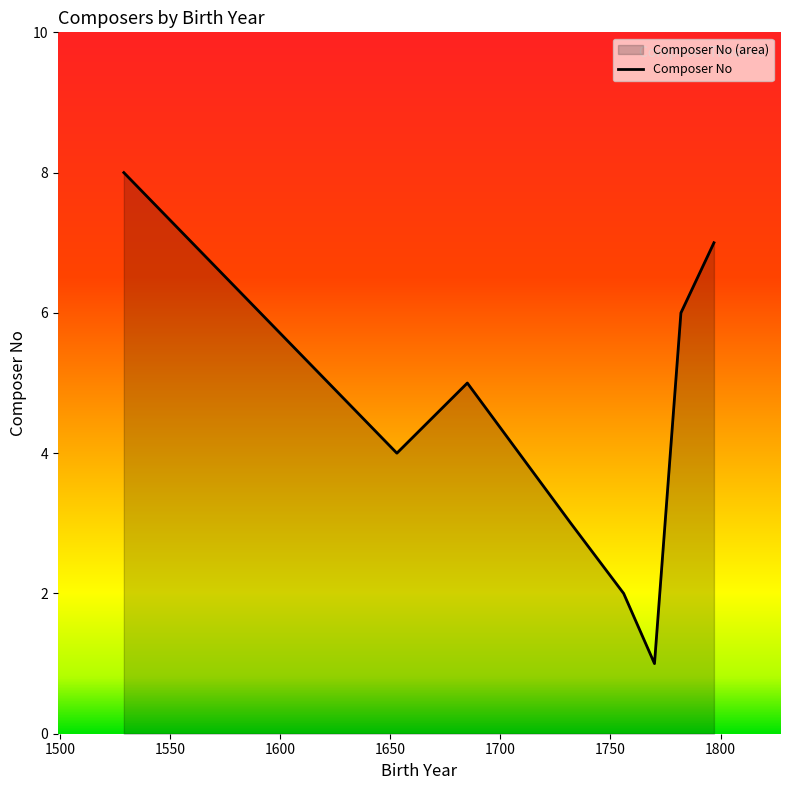

What is the greatest value displayed?

8